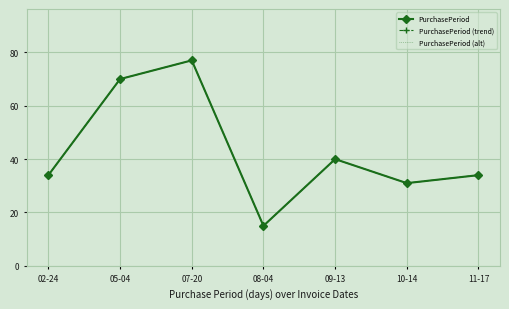

True or false: PurchasePeriod (trend) and PurchasePeriod (alt) intersect in this chart.

False